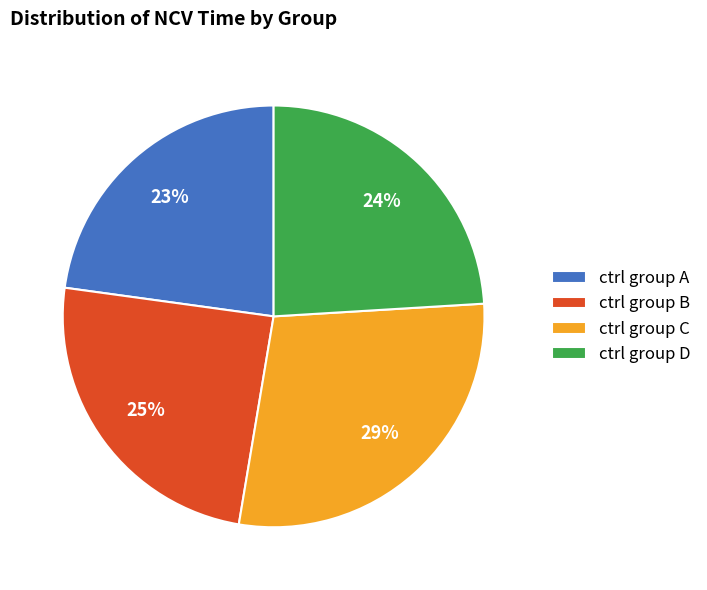

To the nearest percent, what is the average slice percentage?

25%